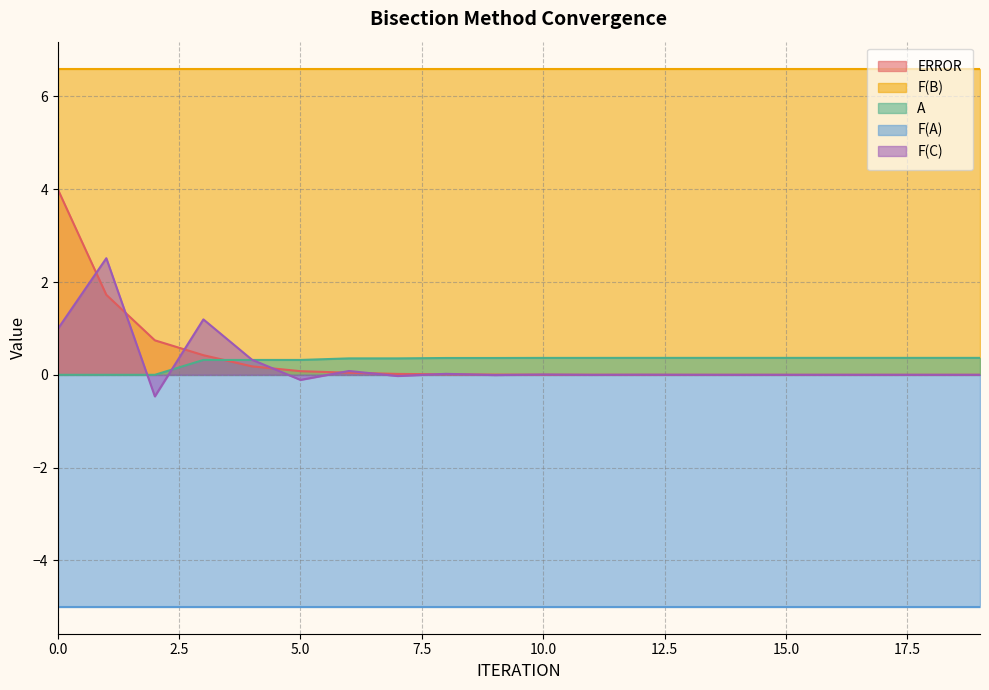

True or false: ERROR has a value of 0.0 at 13.

False